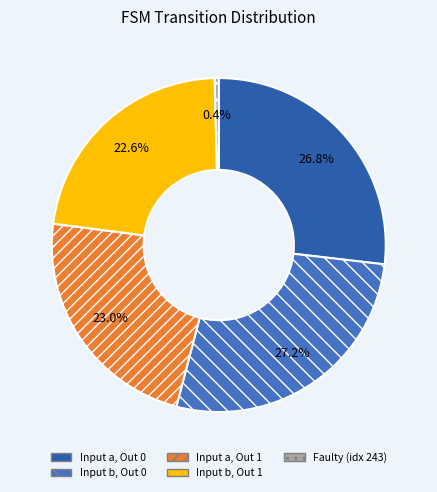

Rank the categories by value from lowest to highest.

Faulty (idx 243), Input b, Out 1, Input a, Out 1, Input a, Out 0, Input b, Out 0